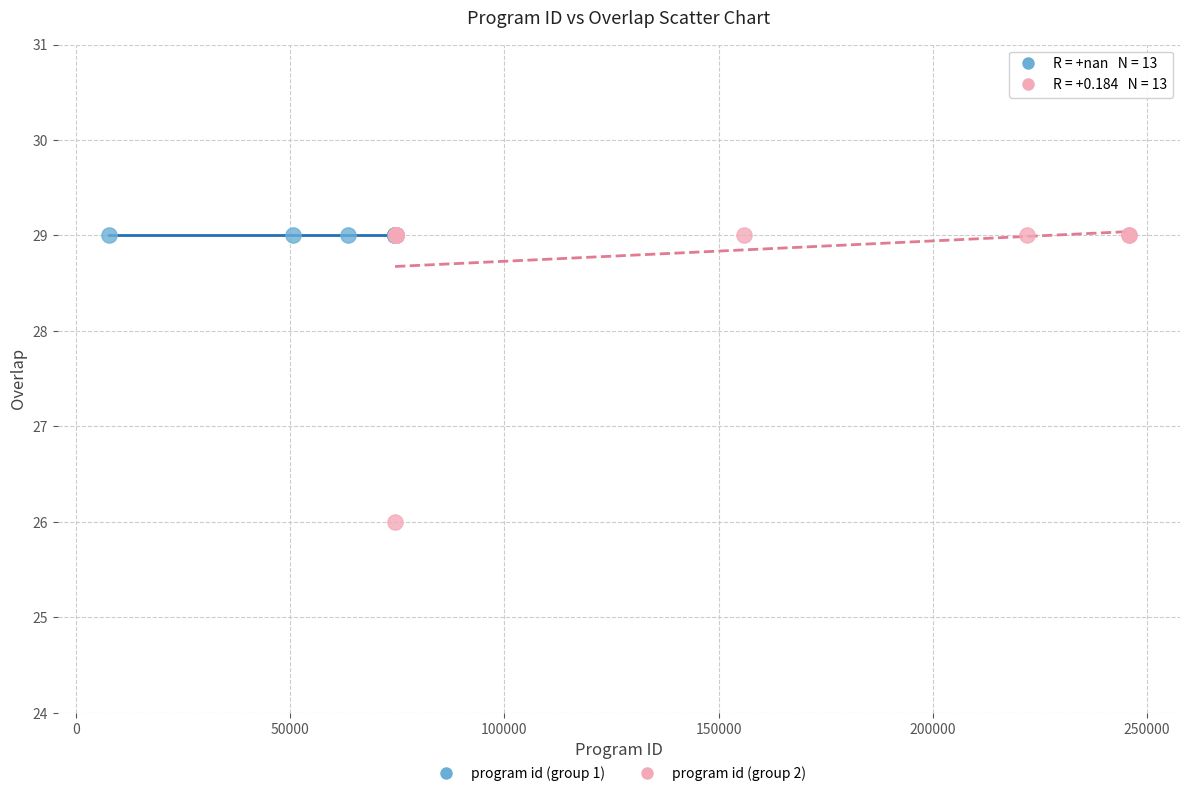

Which series contains the lowest Y value?

program id (group 2)